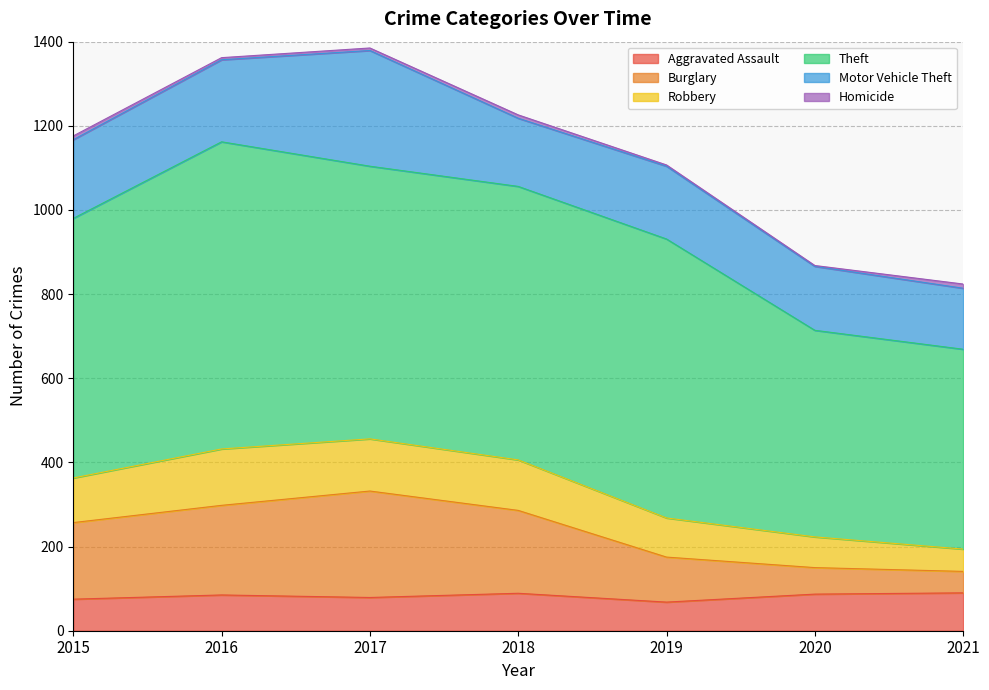

What is the maximum value for Aggravated Assault?

90